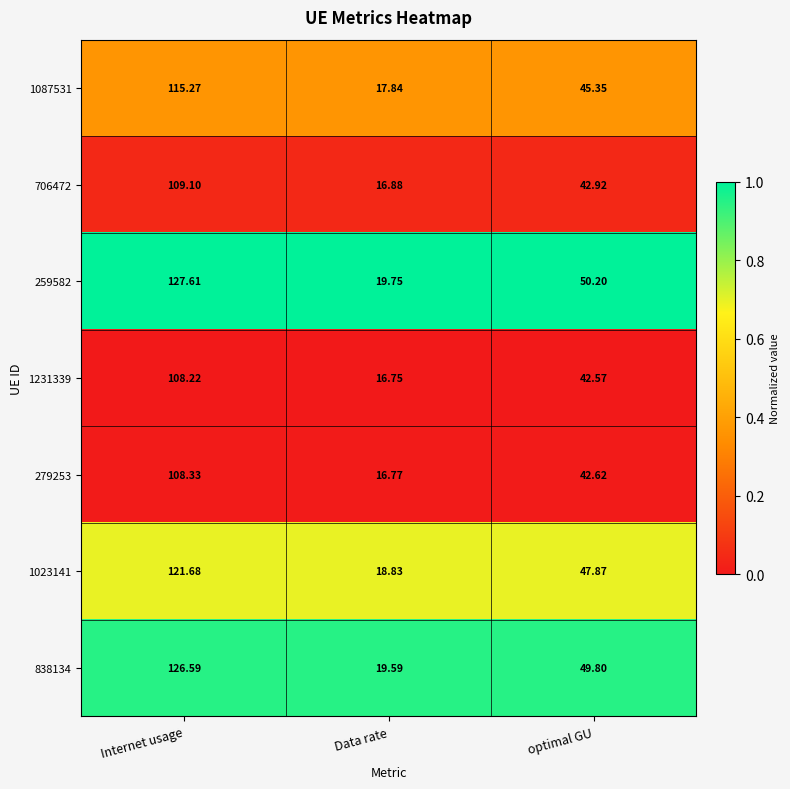

At which category does the chart reach its minimum across all series?

Data rate